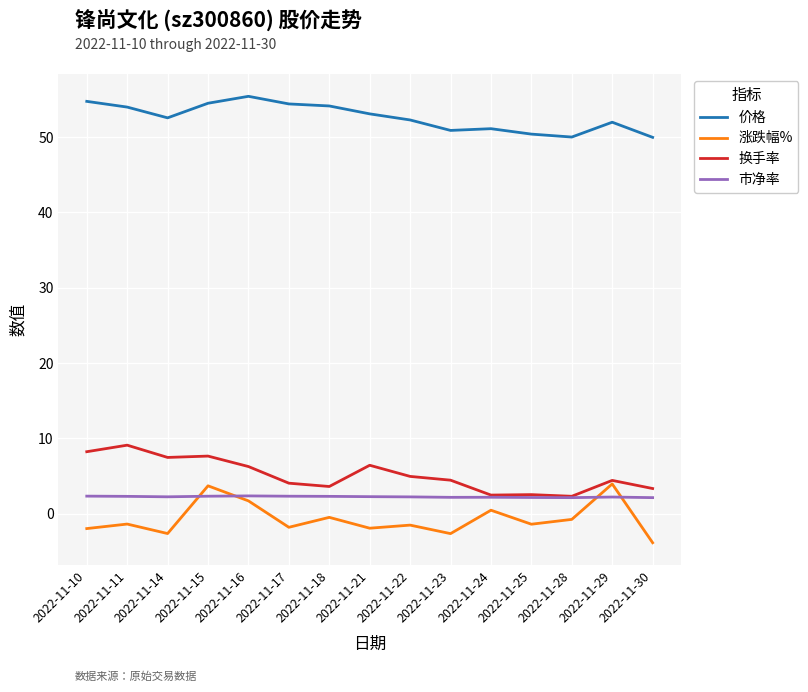

The 价格 series shows 51.1 at 2022-11-24. True or false?

True